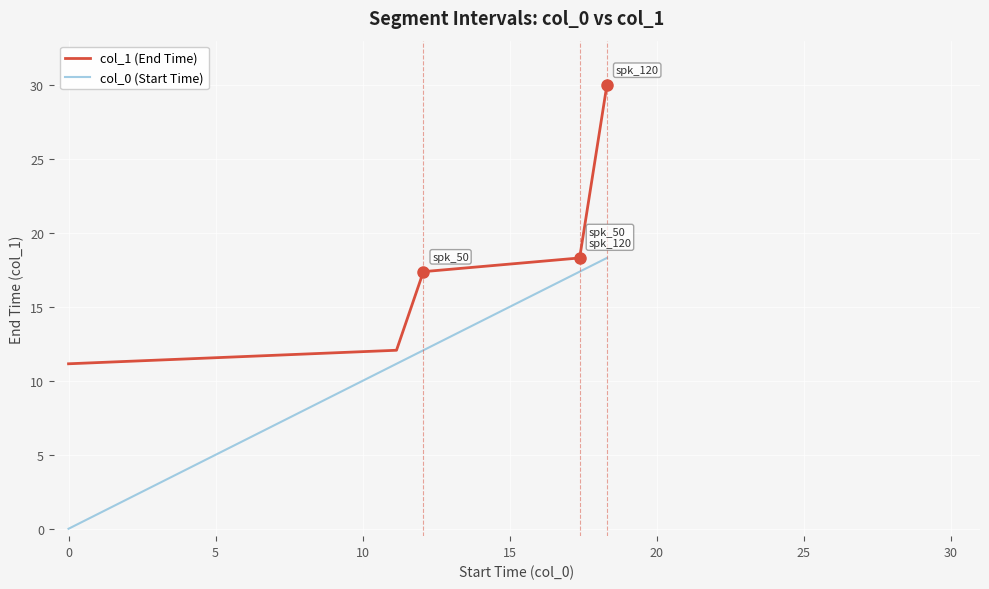

What is the minimum value for col_1 (End Time)?

11.2